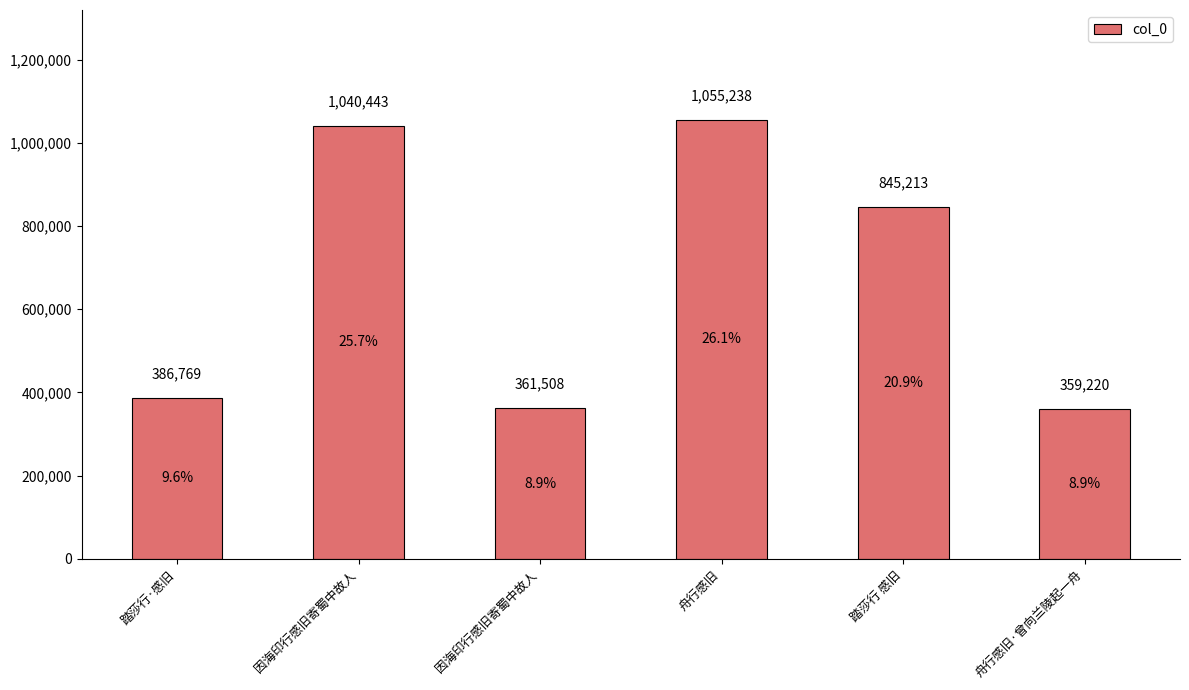

Reading right to left, list all the values displayed in this chart.

359220	845213	1055238	361508	1040443	386769